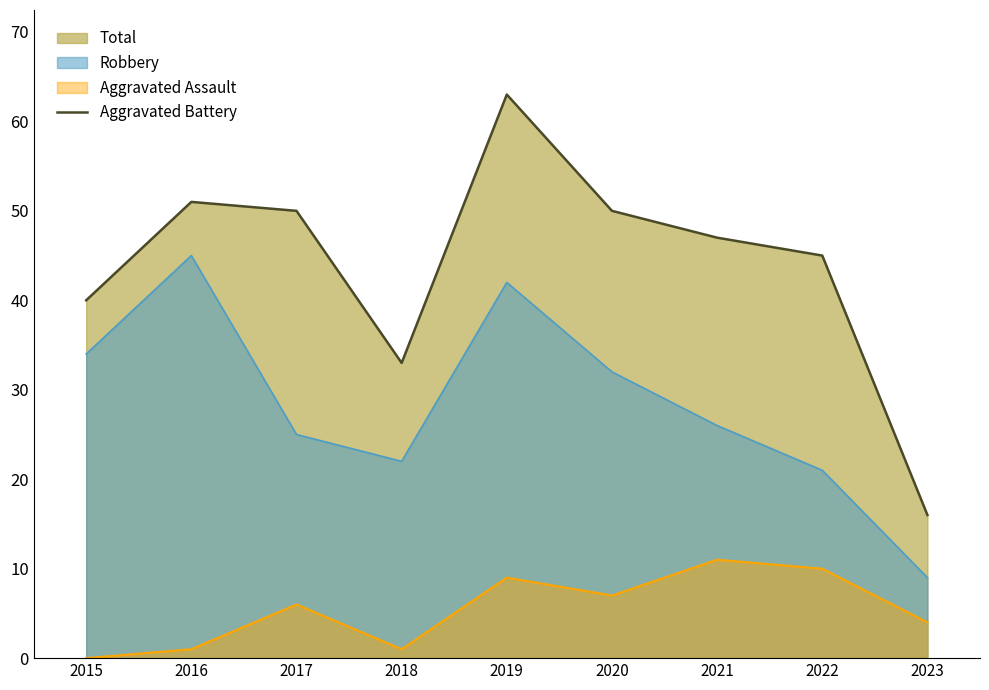

Does the chart have visible grid lines?

No